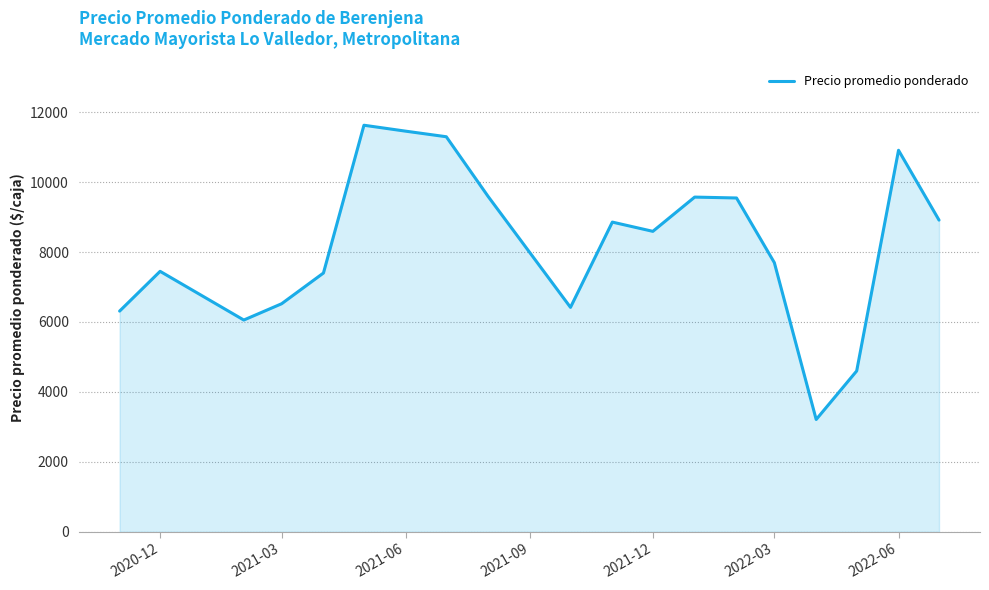

What is the average value?

8211.1